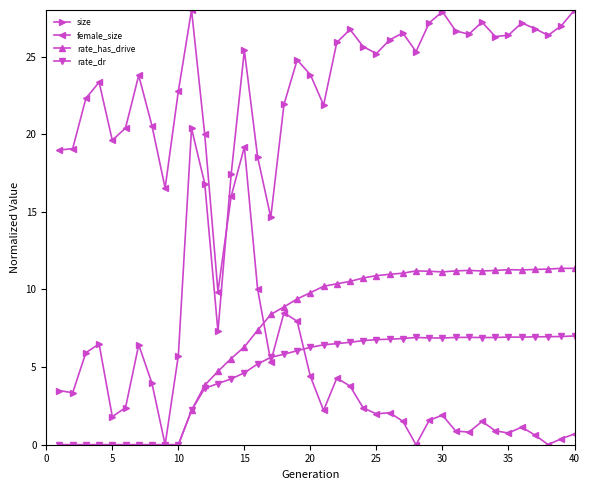

Which series has the largest total across all categories?

size